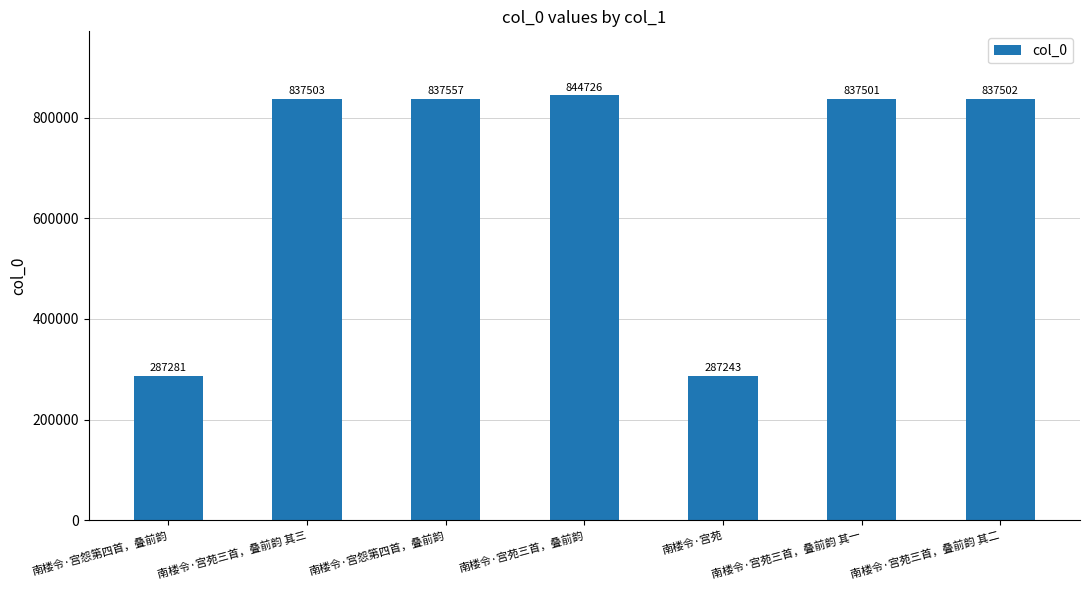

Reading left to right, extract all data points from this chart.

南楼令·宫怨第四首，叠前韵=287281	南楼令·宫苑三首，叠前韵 其三=837503	南楼令·宫怨第四首，叠前韵=837557	南楼令·宫苑三首，叠前韵=844726	南楼令·宫苑=287243	南楼令·宫苑三首，叠前韵 其一=837501	南楼令·宫苑三首，叠前韵 其二=837502